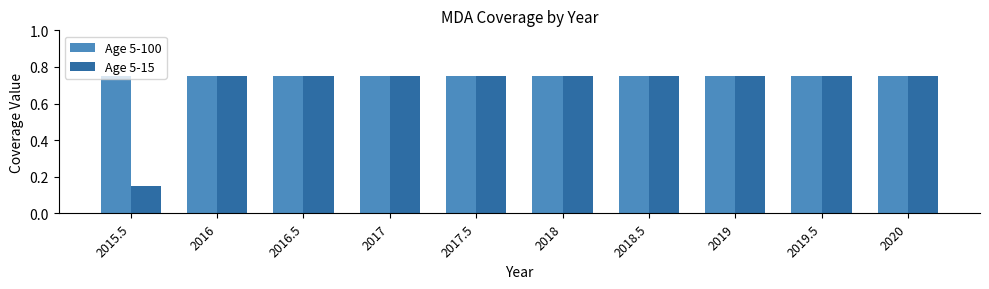

What is the label of the 2nd bar from the left?

2016